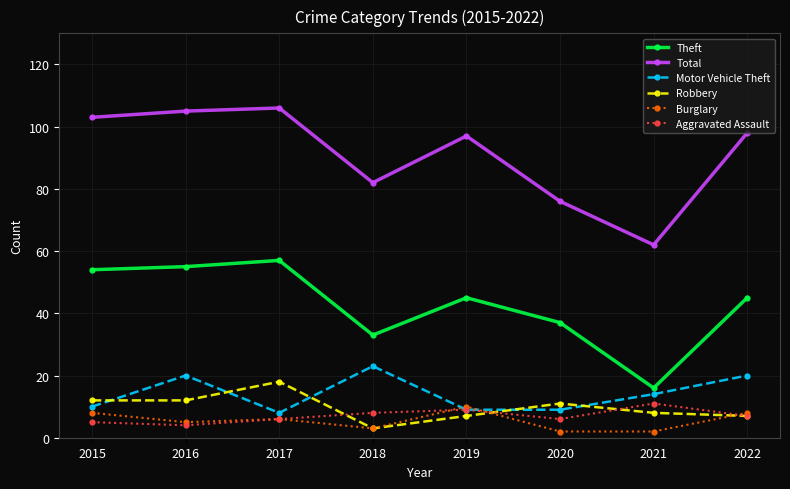

In Aggravated Assault, how many points are lower than both neighbors (excluding endpoints)?

2